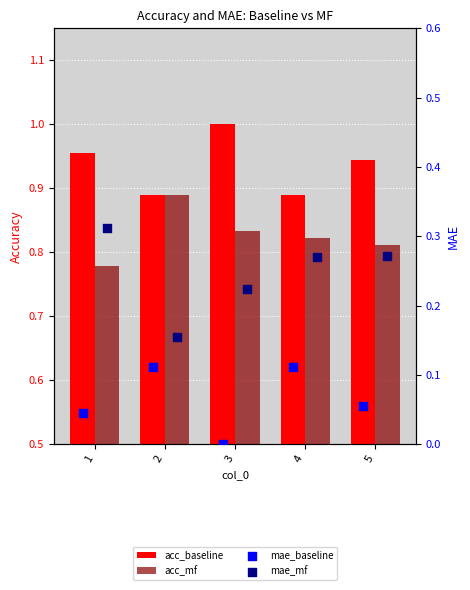

At which category is the sum across all series the highest?

4